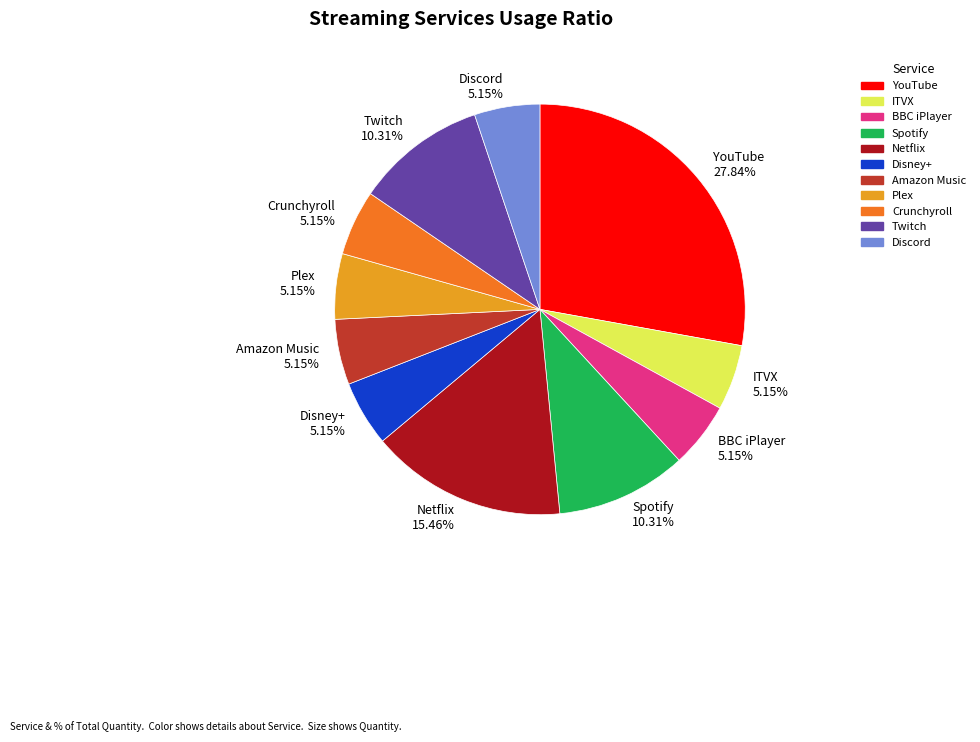

Count the number of slices in the pie.

11